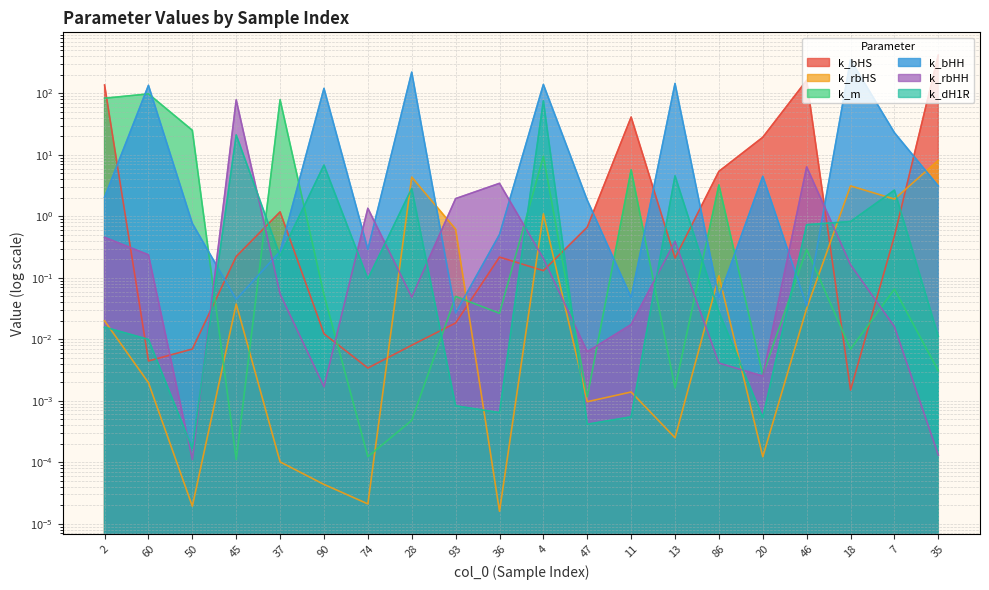

How many values in the k_bHH series exceed 2?

10